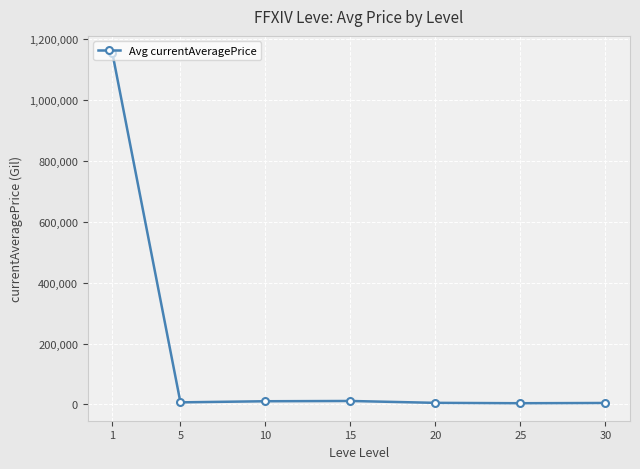

True or false: there are more than 2 points higher than both neighbors.

False